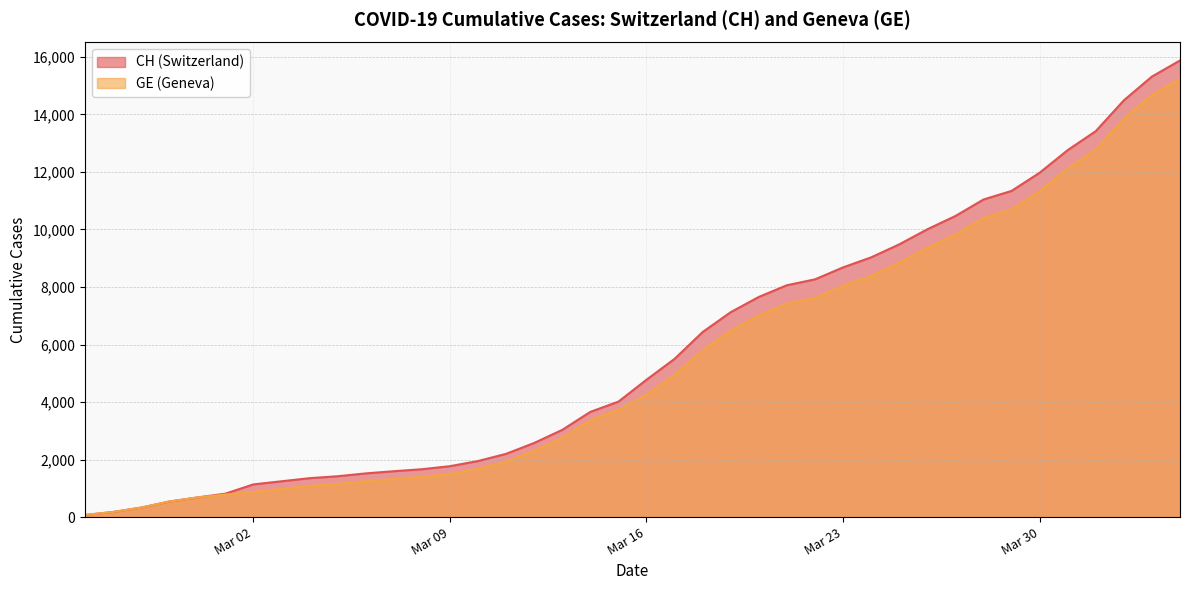

What position from the left is 2020-03-29?

34